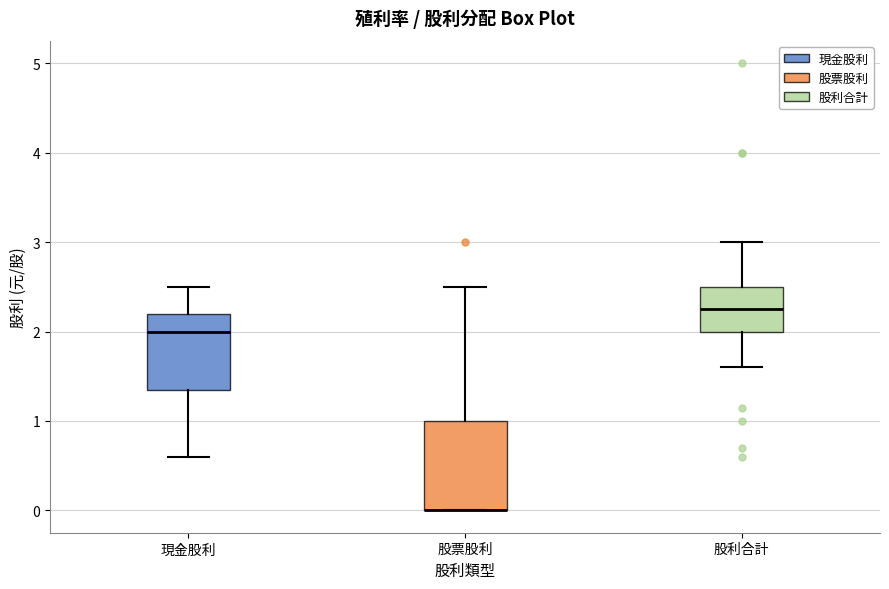

Reading left to right, transcribe this box plot: for each box, give where its median line is, the range the box spans, and where its two whiskers end, as read against the y-axis. The values are not printed on the chart, so give them approximately, as read against the axis.

現金股利: median 2.0, box 1.4 to 2.2, whiskers 0.6 to 2.5
股票股利: median 0.0 (drawn on the box's lower edge), box 0.0 to 1.0, whiskers 0.0 to 2.5
股利合計: median 2.3, box 2.0 to 2.5, whiskers 1.6 to 3.0